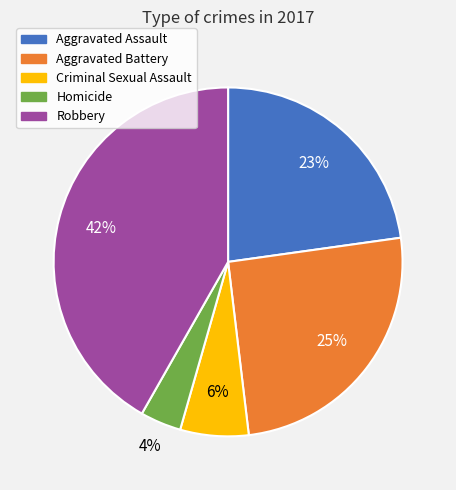

What is the smallest slice in the pie chart?

Homicide